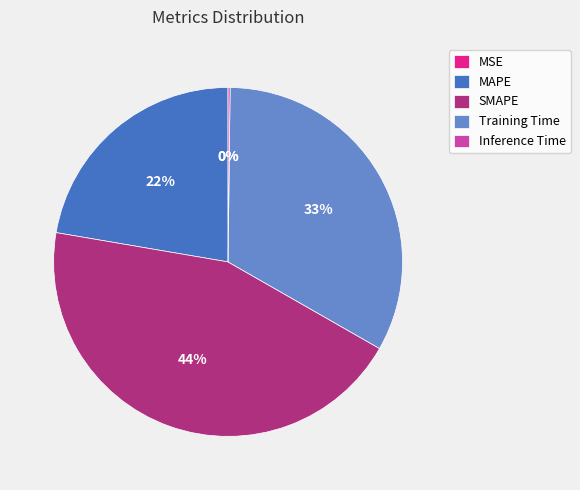

Is there a majority slice in this chart?

No